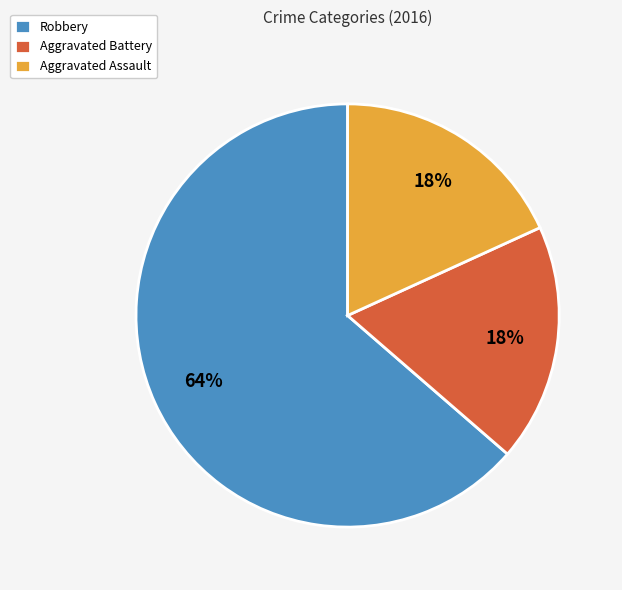

Which has a higher value, Aggravated Assault or Robbery?

Robbery